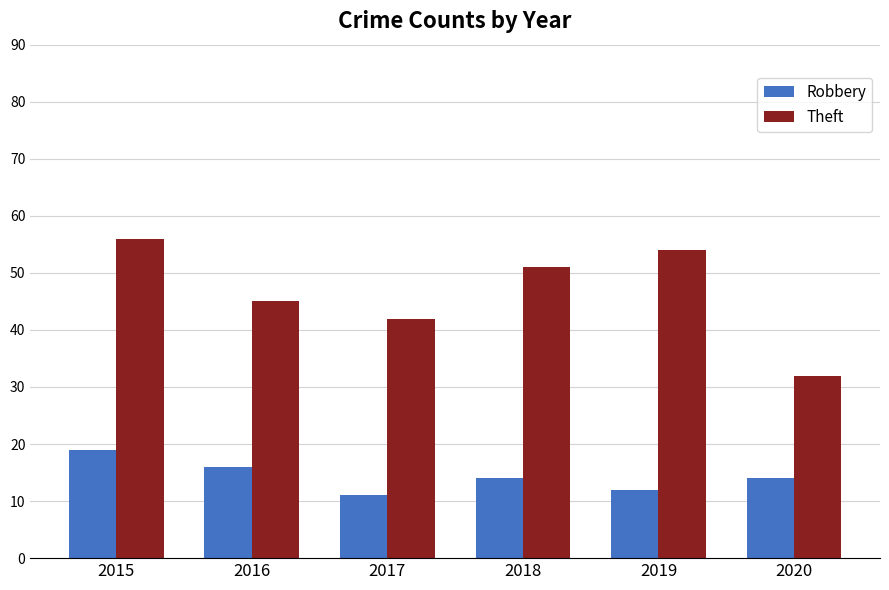

At which category is the sum across all series the highest?

2015